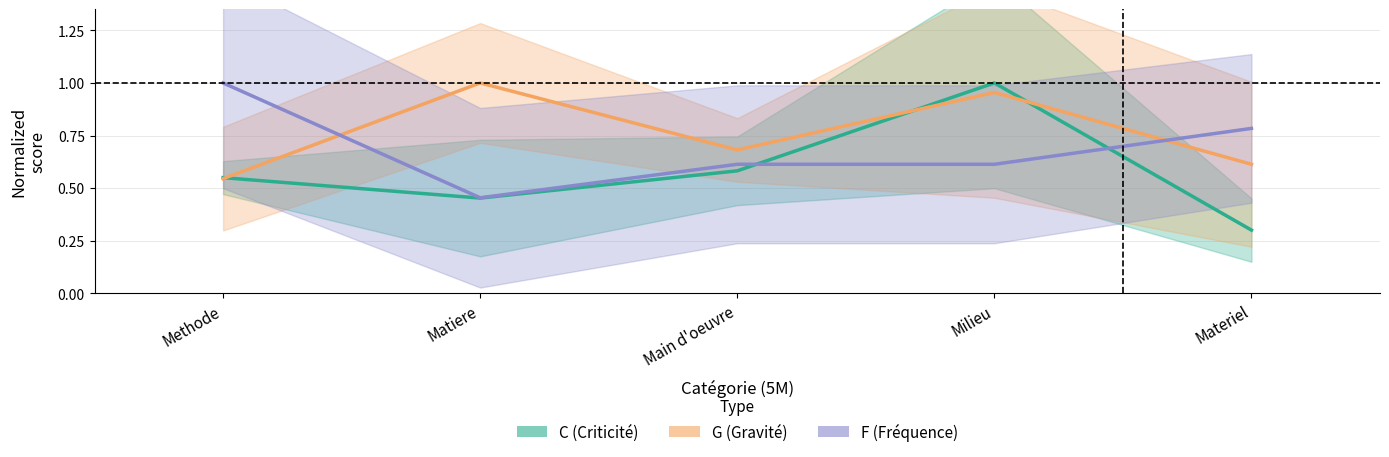

What are all the series names shown in the legend?

C (Criticité), G (Gravité), F (Fréquence)